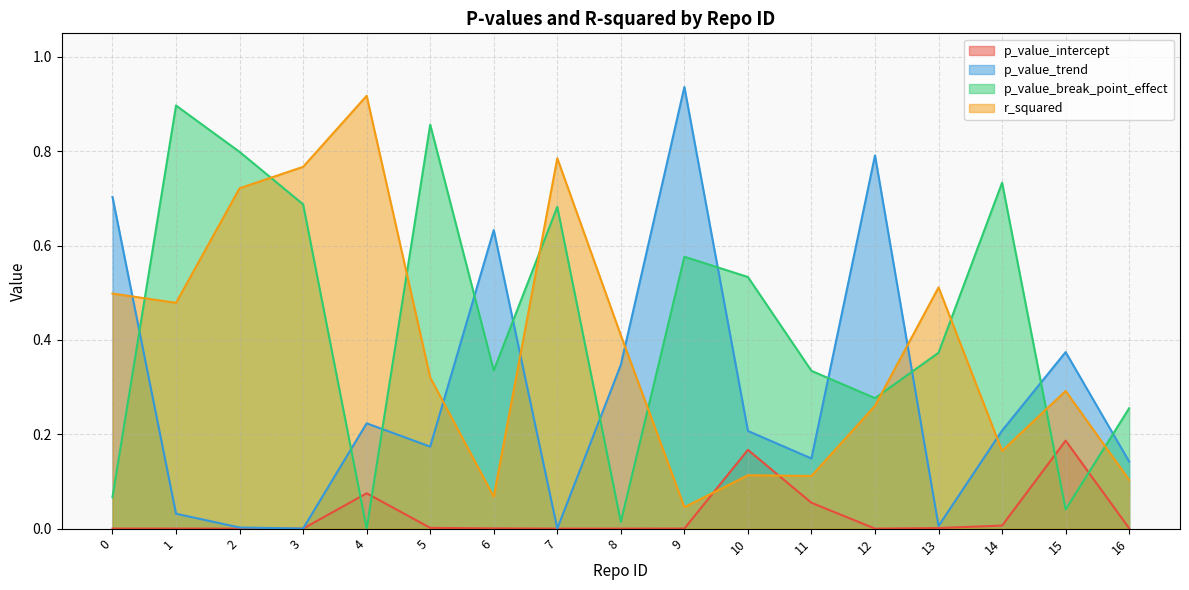

Which series has the widest spread of values?

p_value_trend